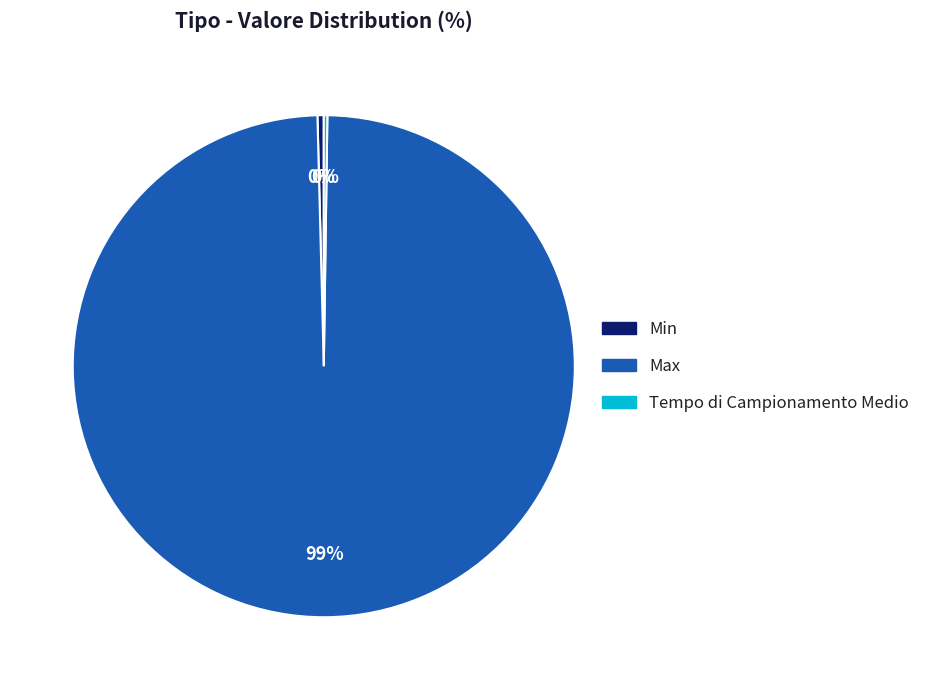

To the nearest percent, what is the average slice percentage?

33%